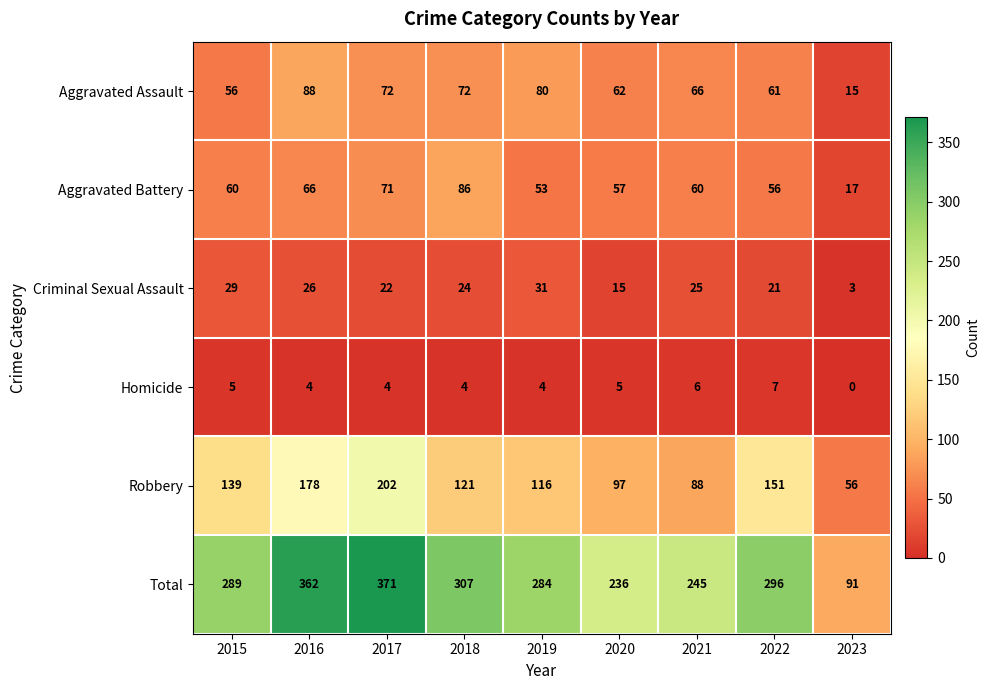

Which series has the largest total across all categories?

Total